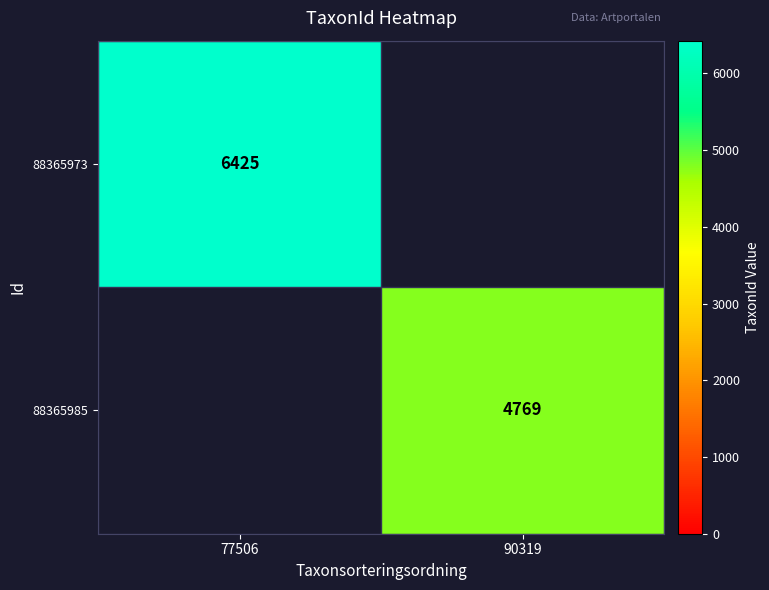

The value of 88365985 at 90319 is 7727. True or false?

False